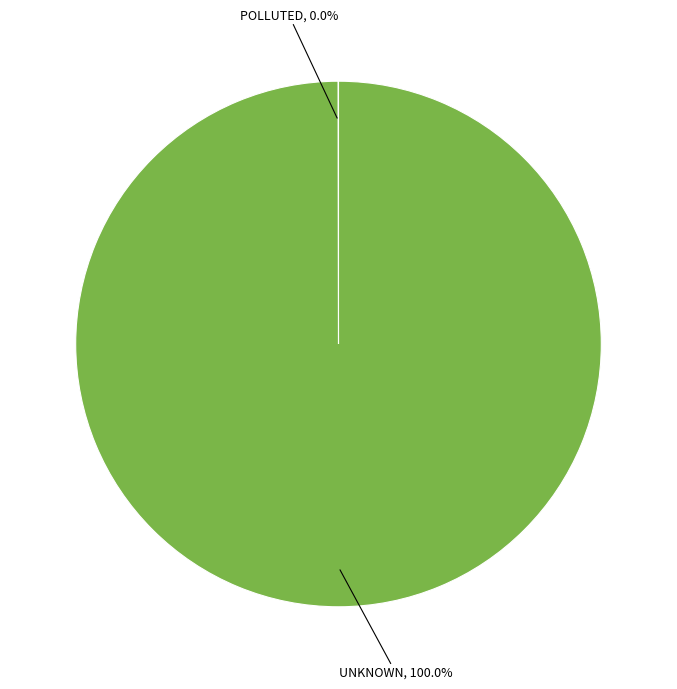

Does any single category account for the majority?

Yes